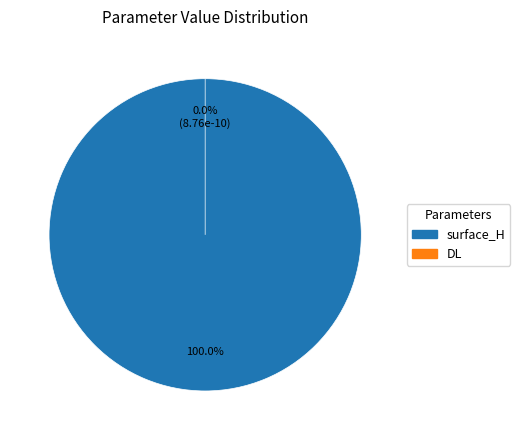

How many slices are in this pie chart?

2